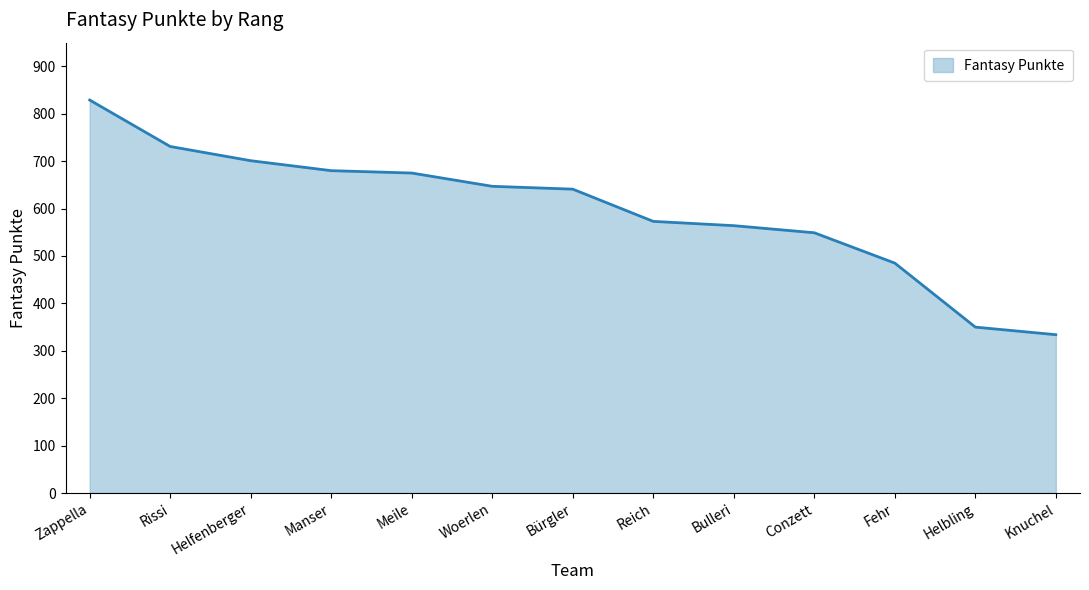

Read the value at Conzett.

549